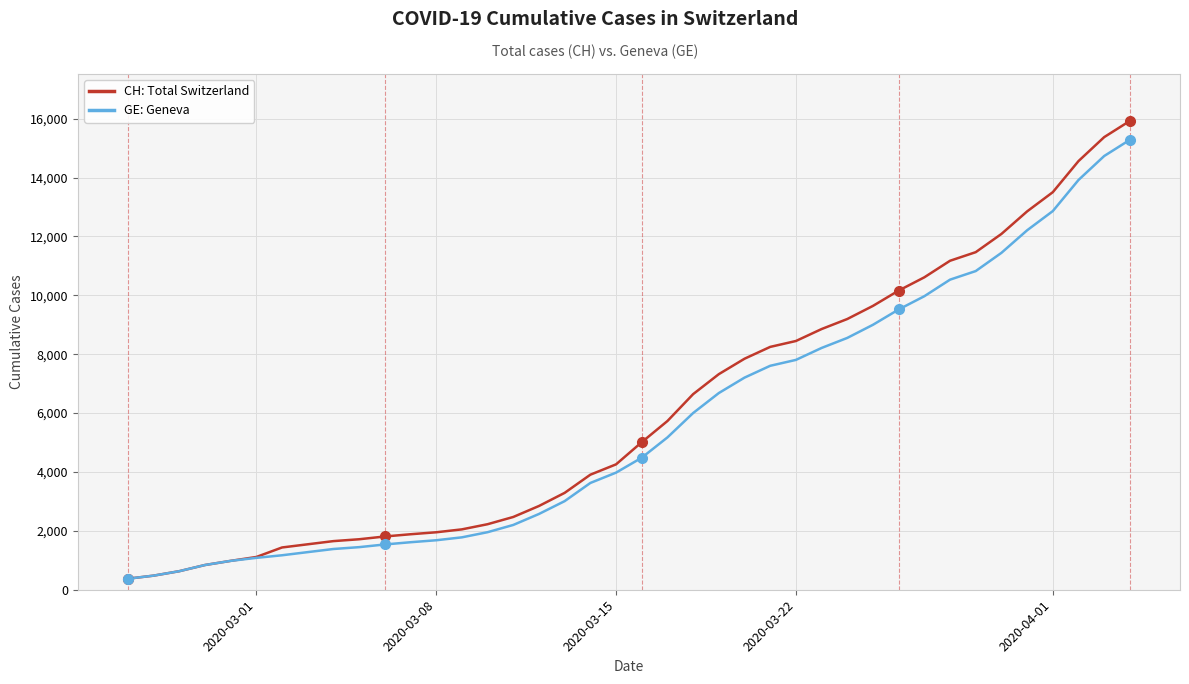

What is the difference between the maximum and minimum values in the CH: Total Switzerland series?

15551